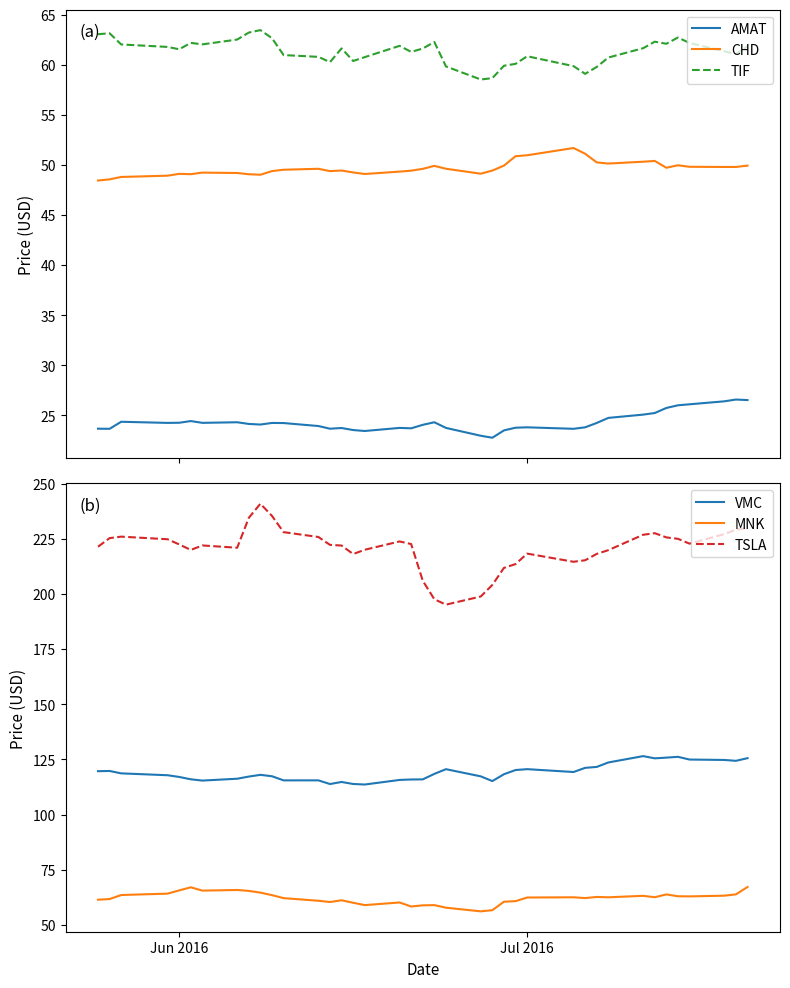

Reading left to right, transcribe all the data shown in this chart.

AMAT: 23.7	23.6	24.3	24.2	24.2	24.4	24.2	24.3	24.1	24.1	24.2	24.2	23.9	23.7	23.7	23.5	23.4	23.7	23.7	24.0	24.3	23.7	23.0	22.8	23.5	23.8	23.8	23.6	23.8	24.2	24.7	25.1	25.2	25.7	26.0	26.1	26.4	26.6	26.5
CHD: 48.4	48.5	48.8	48.9	49.1	49.1	49.2	49.2	49.1	49.0	49.4	49.5	49.6	49.4	49.4	49.2	49.1	49.3	49.4	49.6	49.9	49.6	49.1	49.4	49.9	50.9	51.0	51.7	51.1	50.2	50.1	50.3	50.4	49.7	50.0	49.8	49.8	49.8	49.9
TIF: 63.0	63.1	62.0	61.8	61.5	62.2	62.0	62.5	63.2	63.4	62.6	61.0	60.8	60.3	61.6	60.4	60.8	61.9	61.3	61.6	62.3	59.8	58.5	58.7	59.9	60.1	60.8	59.9	59.1	59.8	60.7	61.6	62.3	62.1	62.7	62.2	61.3	61.1	61.8
VMC: 119.7	119.8	118.7	117.8	117.1	116.0	115.4	116.2	117.2	118.0	117.4	115.5	115.5	113.8	114.8	113.9	113.6	115.7	115.9	115.9	118.4	120.6	117.3	115.2	118.3	120.2	120.6	119.3	121.2	121.6	123.6	126.5	125.5	125.8	126.2	124.9	124.8	124.4	125.6
MNK: 61.4	61.7	63.6	64.2	65.7	67.0	65.6	65.8	65.4	64.6	63.5	62.1	61.0	60.4	61.2	60.0	59.0	60.2	58.4	58.9	59.0	57.8	56.2	56.7	60.5	60.8	62.4	62.5	62.2	62.7	62.5	63.2	62.6	63.8	63.0	62.9	63.3	63.9	67.2
TSLA: 221.4	225.3	225.9	224.8	222.4	219.9	221.9	220.9	234.4	240.8	235.3	228.0	225.8	222.2	221.9	218.0	220.0	223.8	222.6	205.9	197.6	195.1	198.8	204.1	211.8	213.5	218.2	214.5	215.2	218.1	219.8	226.8	227.5	225.6	224.9	222.8	227.1	229.1	229.8